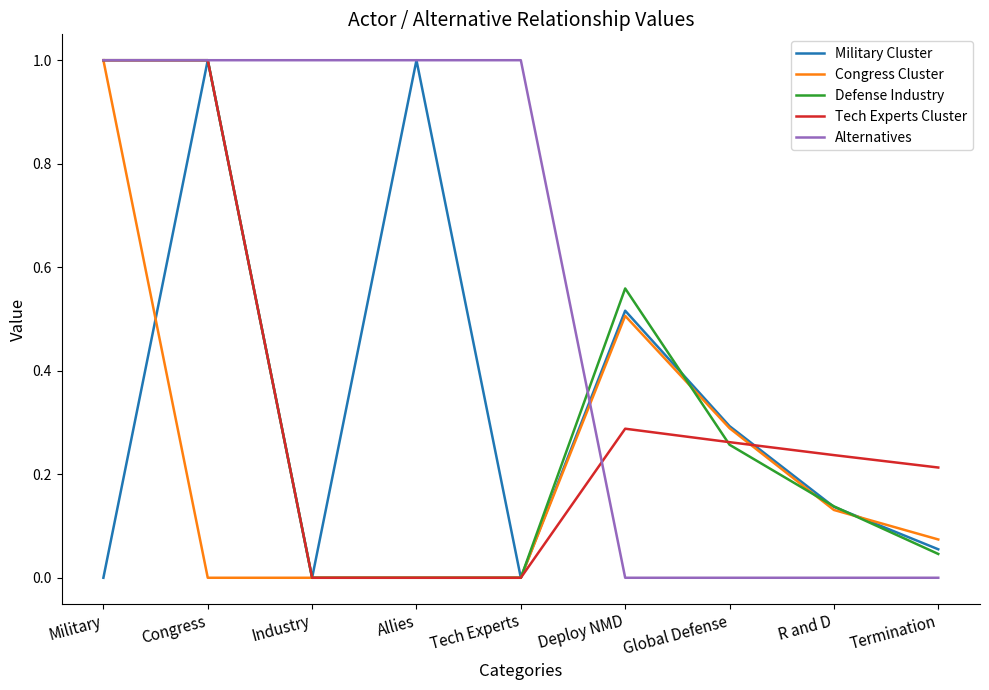

Read the Defense Industry value at Military.

1.0